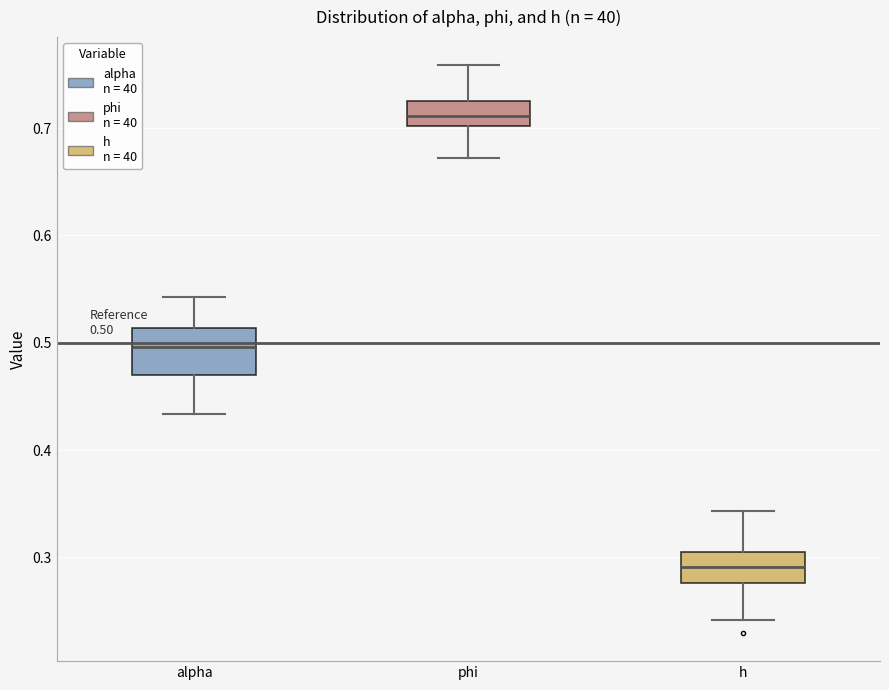

Which box is the tallest, from its lower edge to its upper edge?

alpha